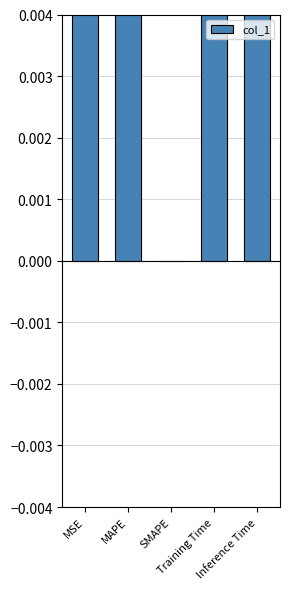

List the labels in order of value, largest first.

MAPE, MSE, Training Time, Inference Time, SMAPE